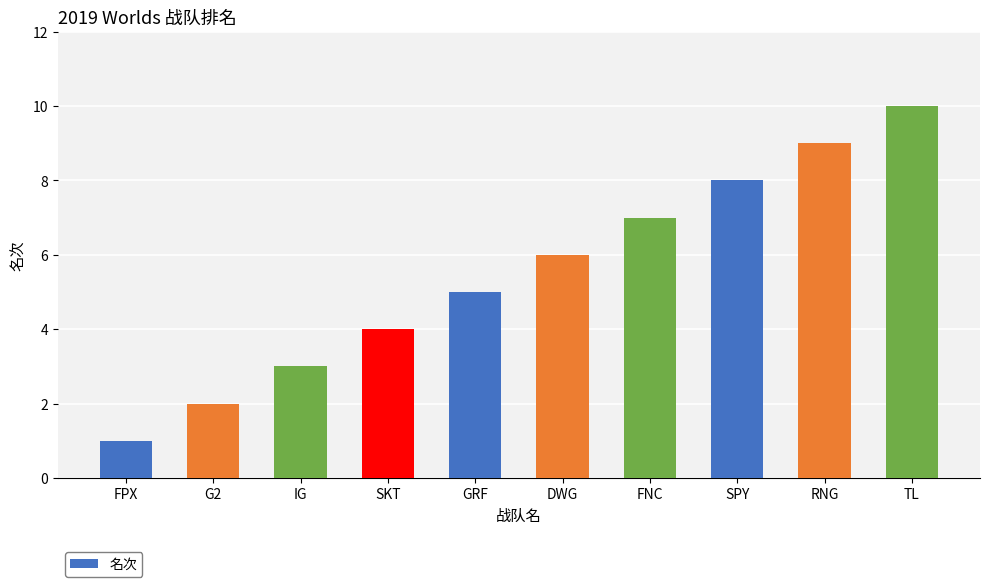

Reading left to right, transcribe all the data shown in this chart.

FPX=1	G2=2	IG=3	SKT=4	GRF=5	DWG=6	FNC=7	SPY=8	RNG=9	TL=10